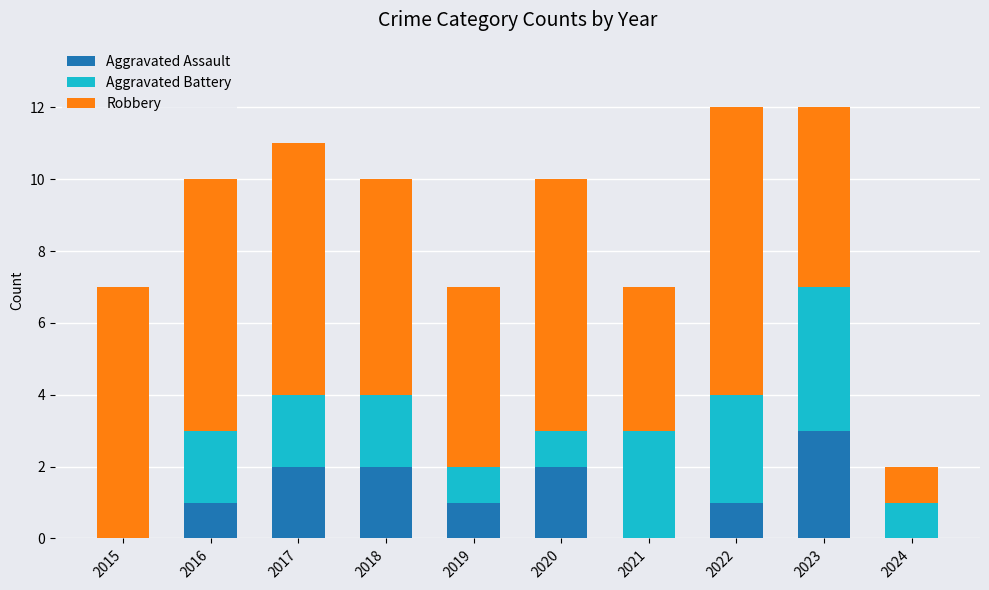

The Aggravated Assault series shows 1 at 2015. True or false?

False